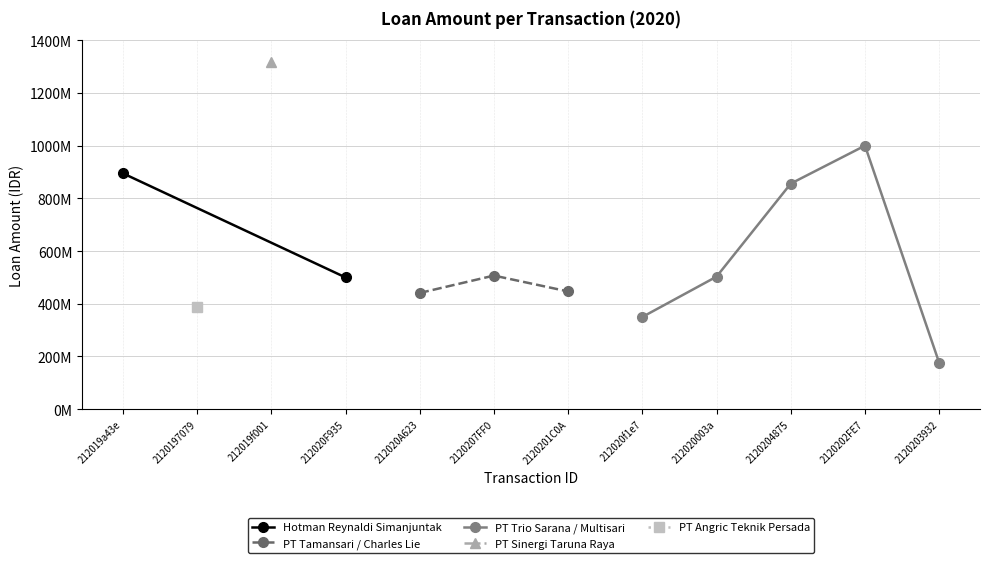

Reading right to left, list all the values displayed in this chart.

176000000	1000000000	856000000	503000000	350000000	446800000	507000000	441000000	500000000	1318000000	386000000	895000000